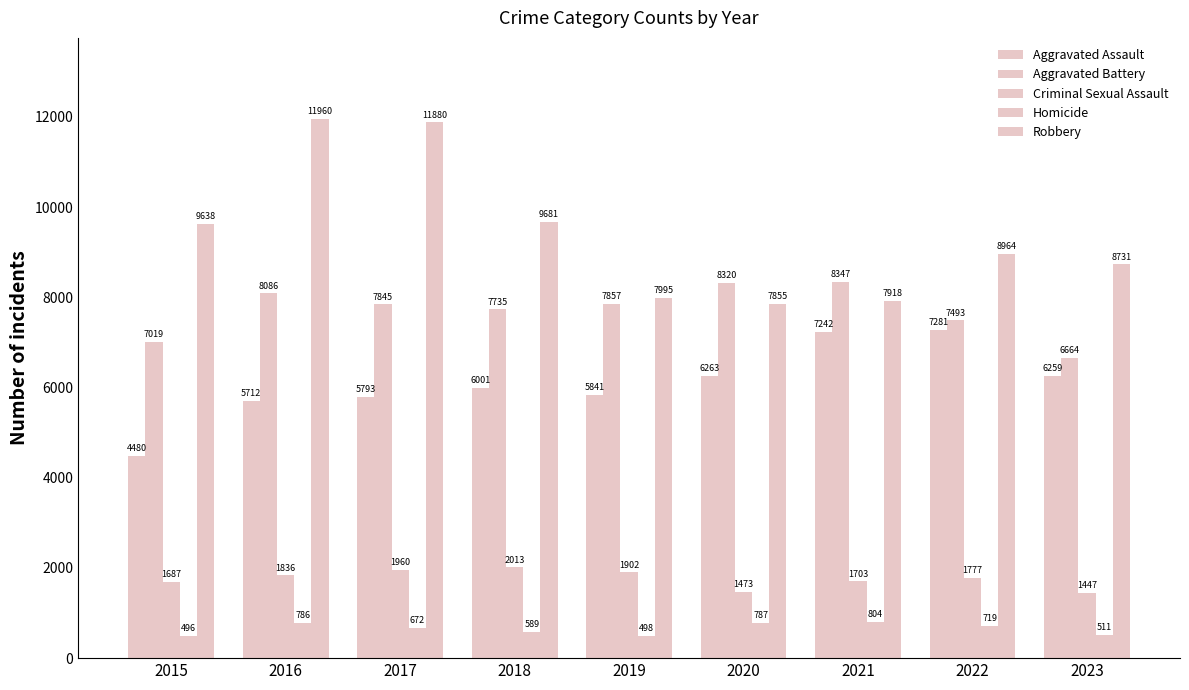

How many series are shown in this chart?

5